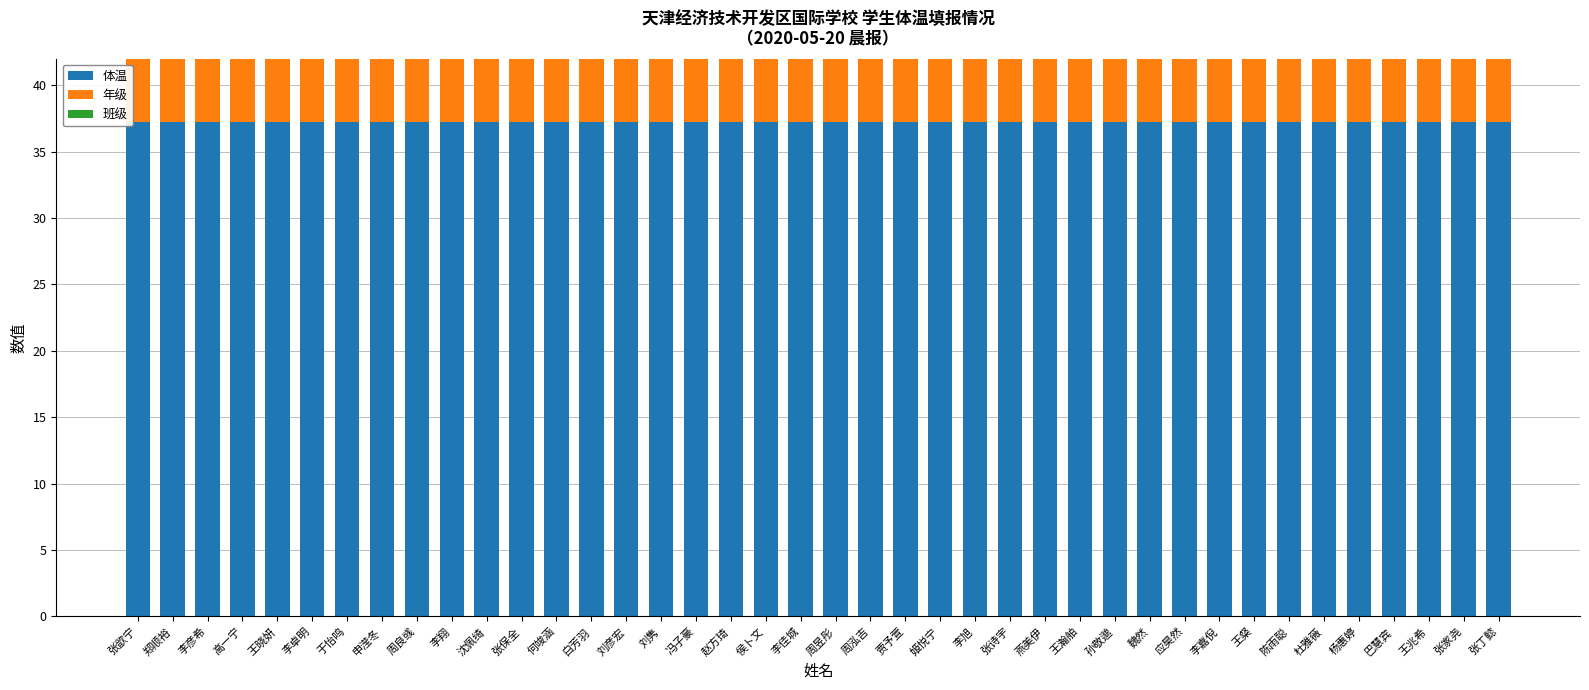

Where is 班级 nearest to the value 2?

张歆宁